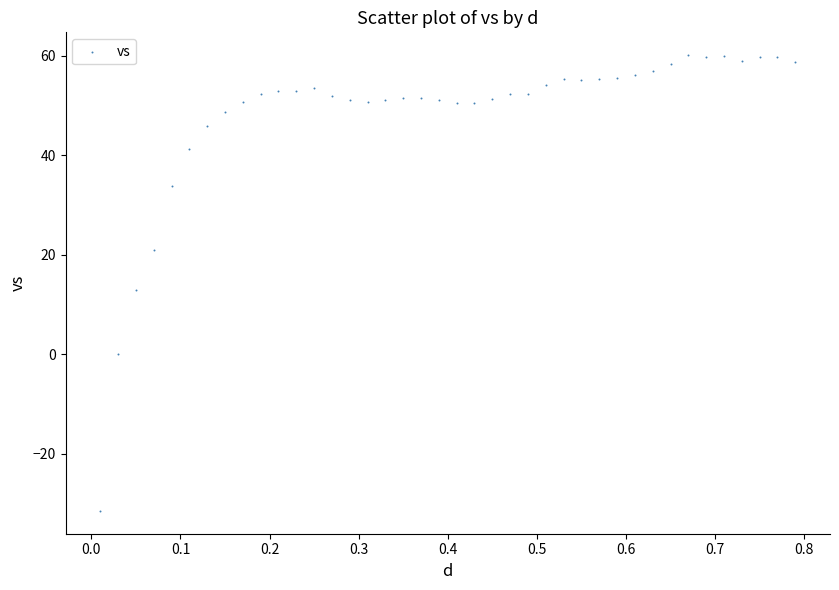

What Y value in the scatter plot is closest to 14?

12.9